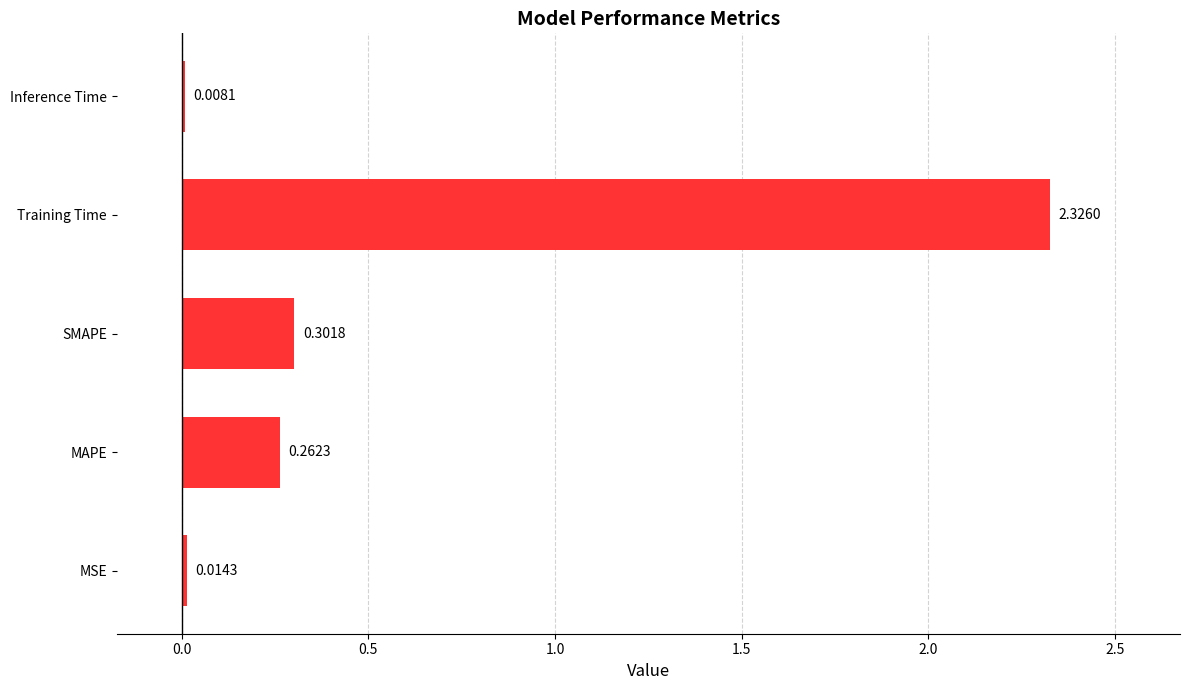

Which category has the highest value across all series?

Training Time